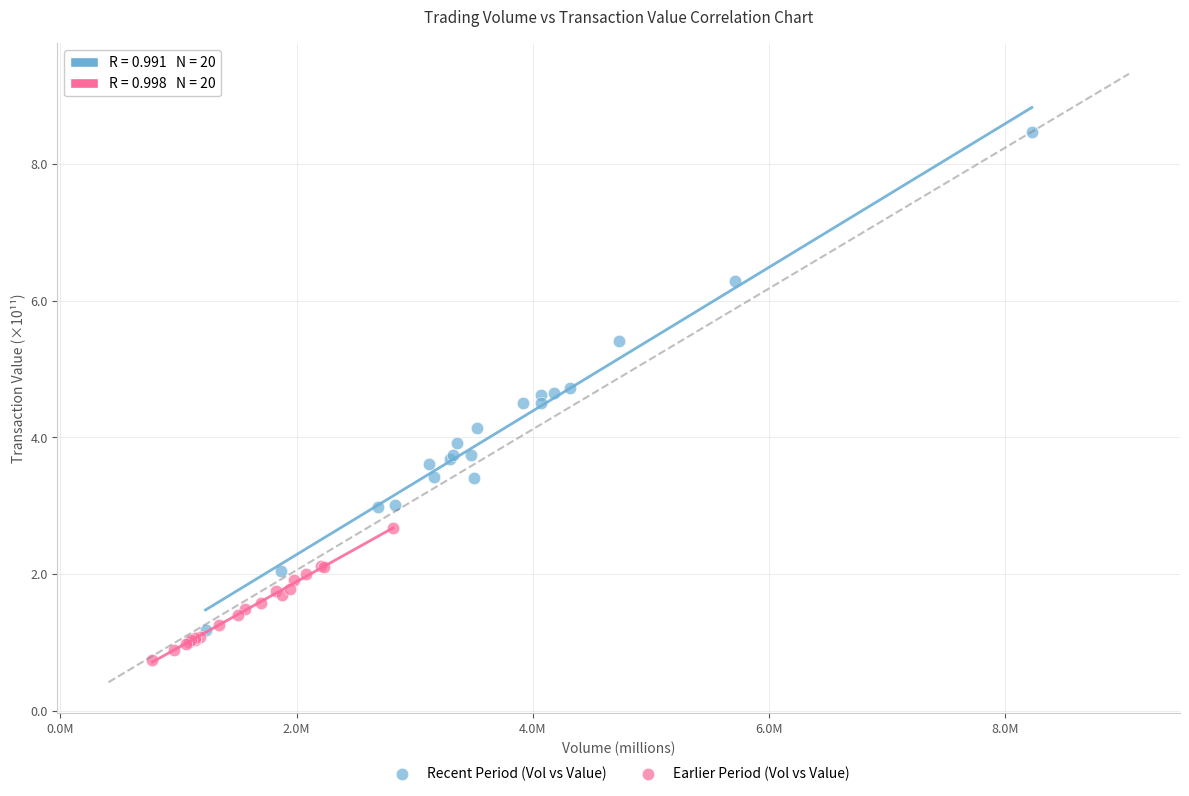

Which series contains the lowest Y value?

Earlier Period (Vol vs Value)